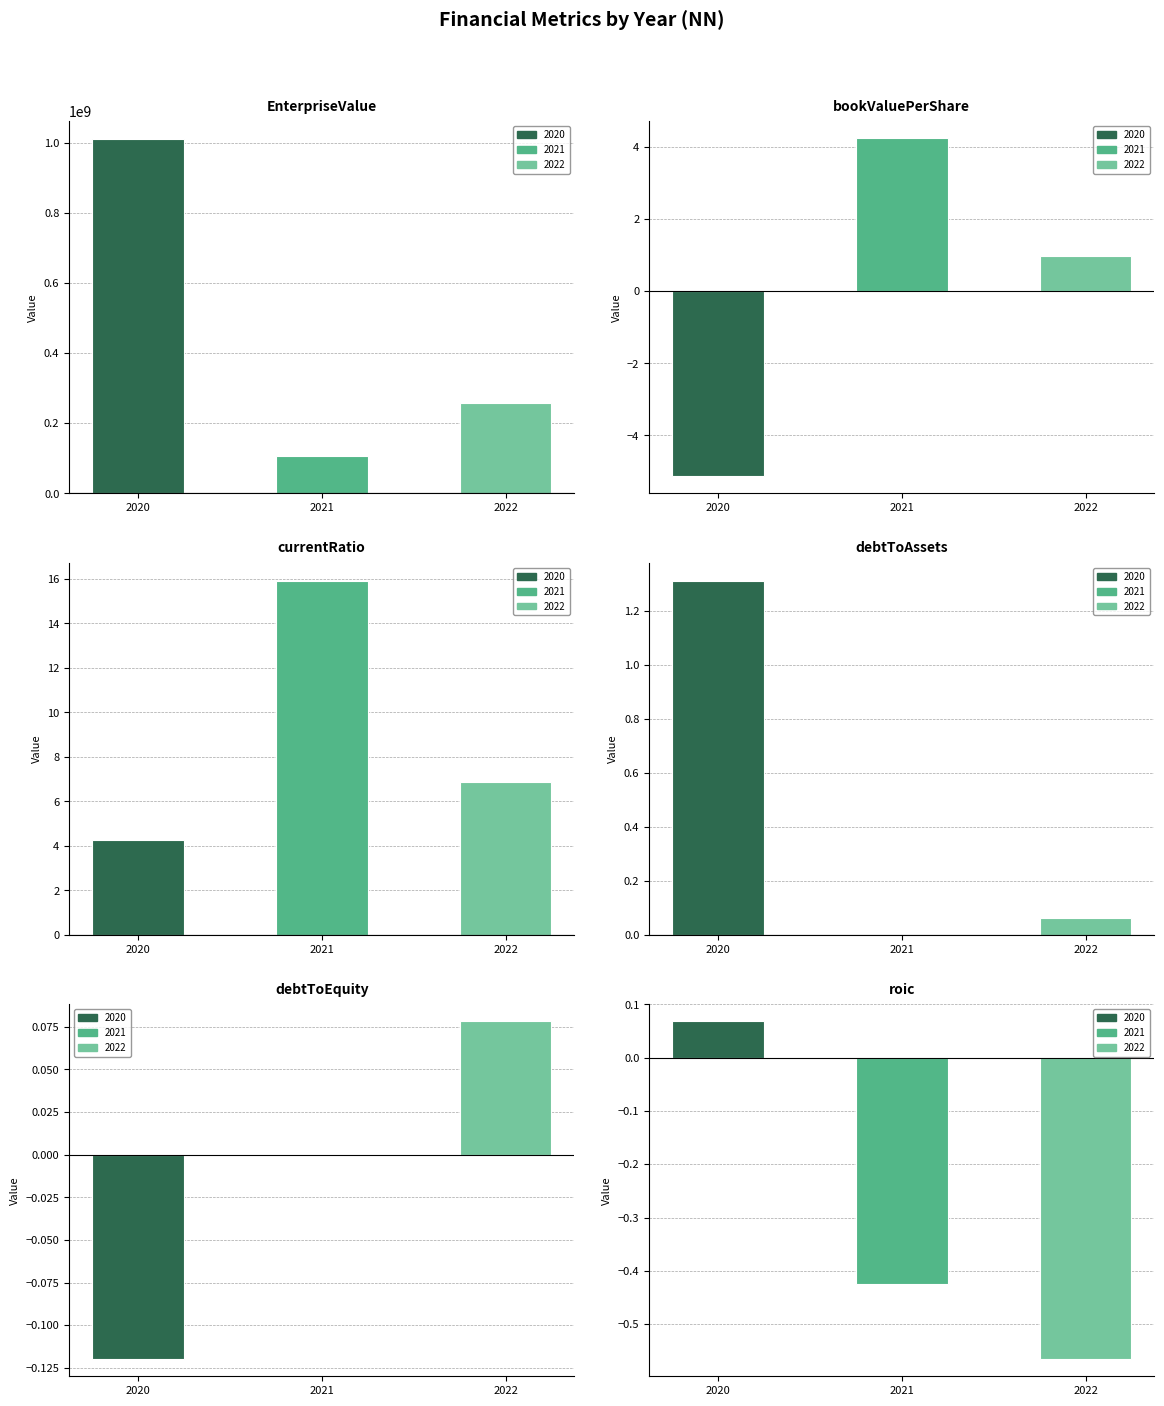

What is the greatest value displayed?

1010683860.0